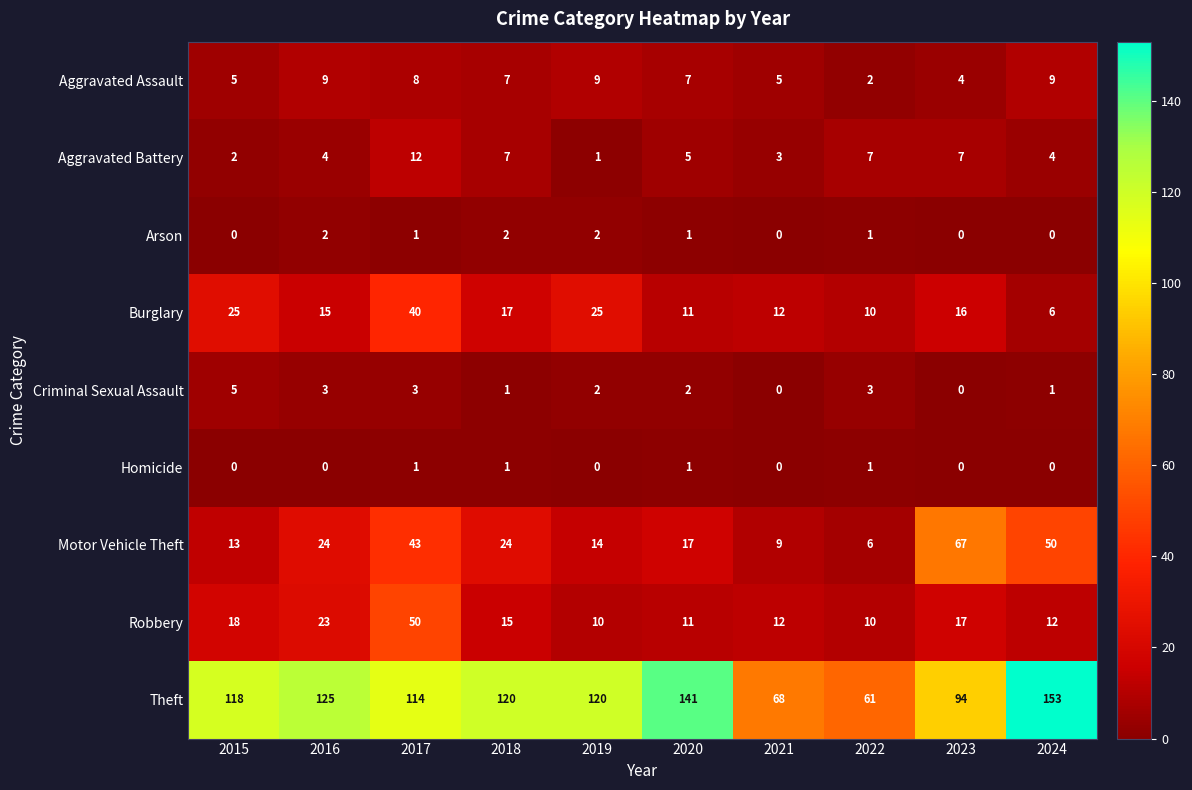

List the series in order of their peak value, highest first.

Theft, Motor Vehicle Theft, Robbery, Burglary, Aggravated Battery, Aggravated Assault, Criminal Sexual Assault, Arson, Homicide